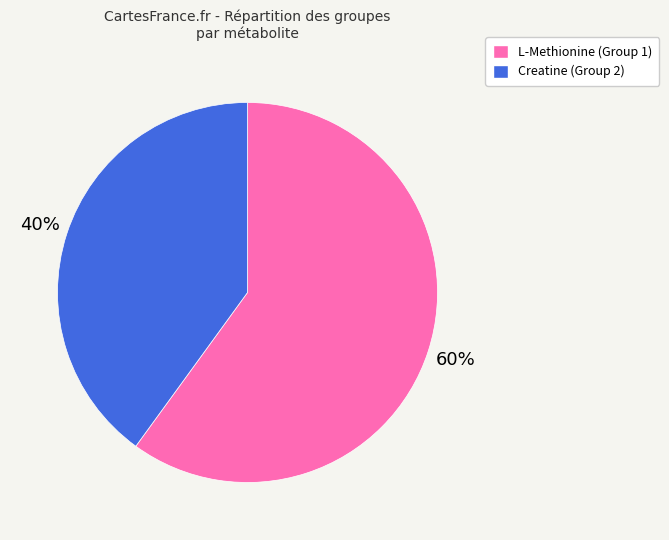

Approximately how many times larger is the value at L-Methionine (Group 1) compared to Creatine (Group 2)?

1.5